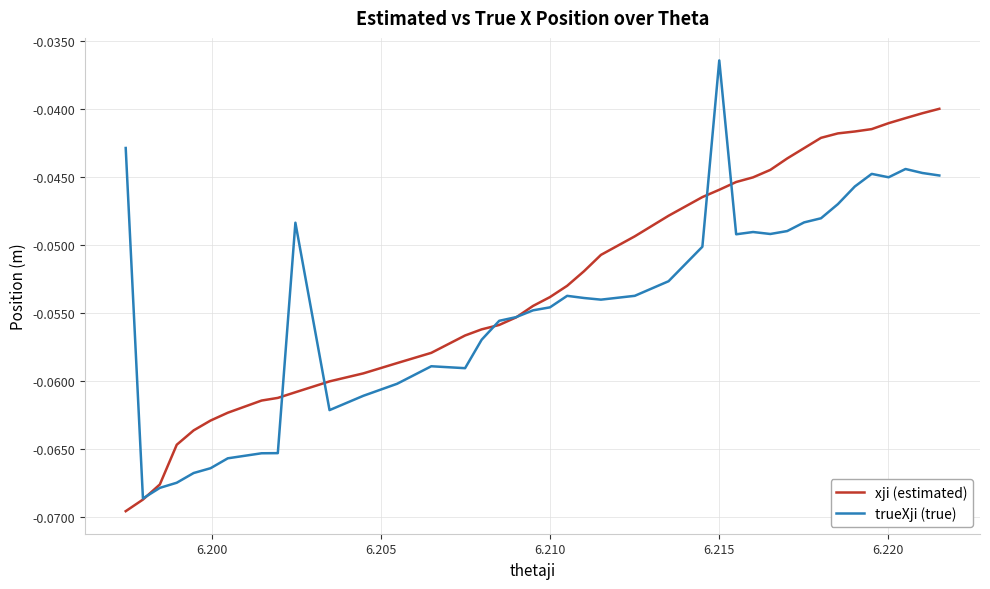

What are all the series names shown in the legend?

xji (estimated), trueXji (true)